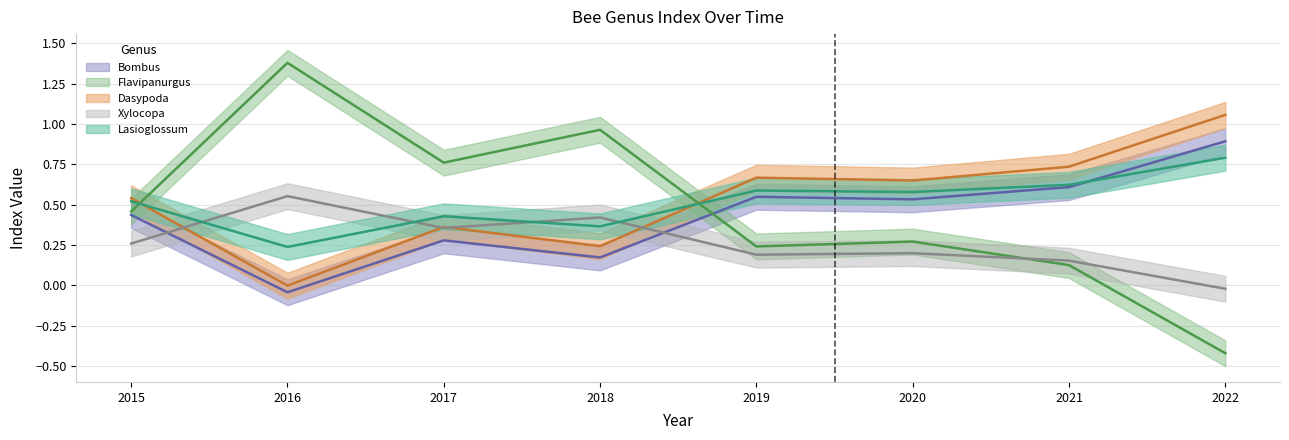

Which category has the lowest value in the Dasypoda series?

2016